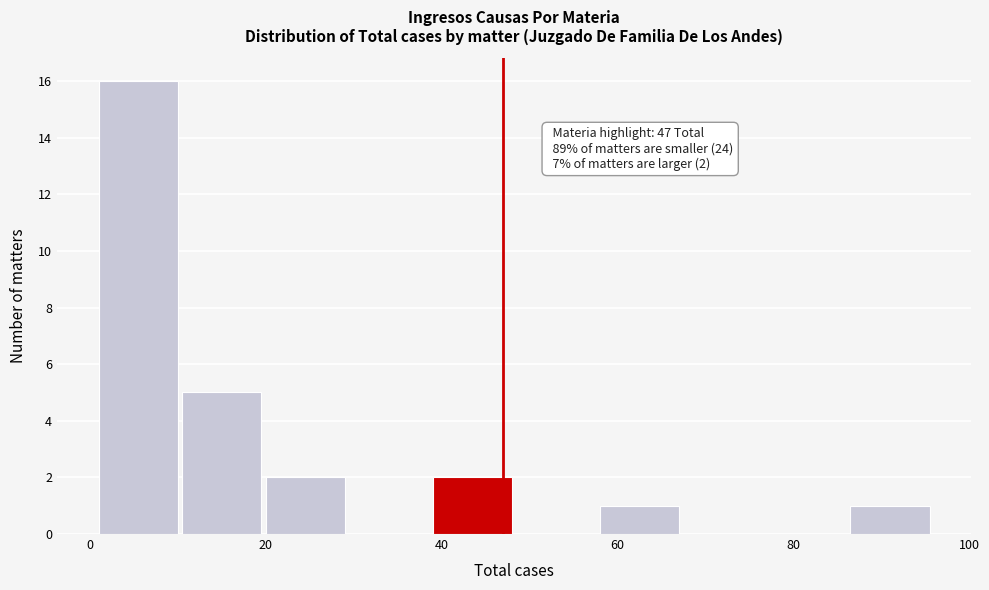

Which range on the x-axis has the tallest bar?

1.0 to 10.5